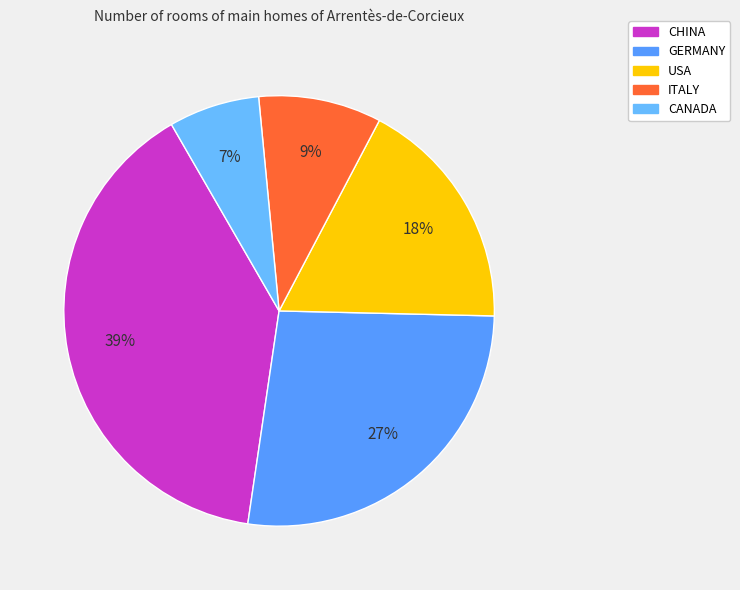

What is the largest slice in the pie chart?

CHINA